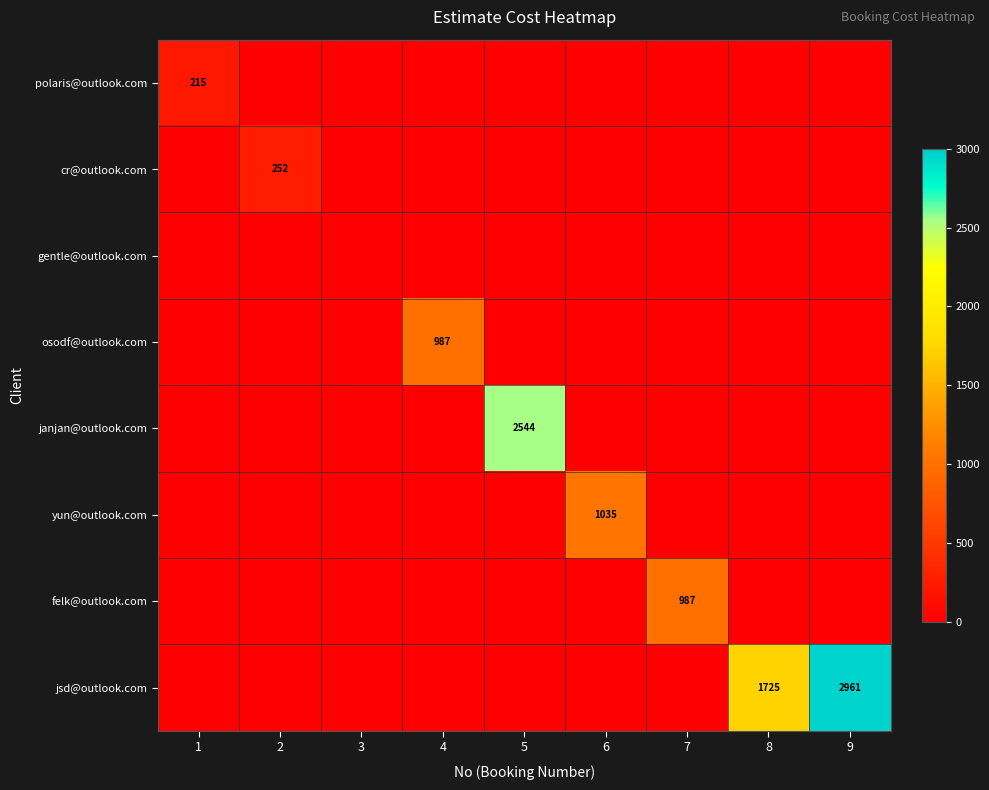

What is the greatest value displayed?

2961